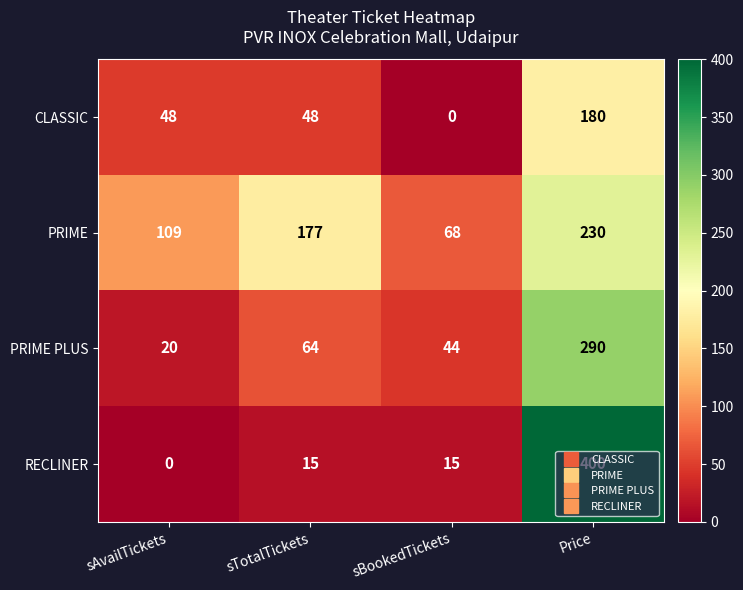

Which series has the largest range (max minus min)?

RECLINER